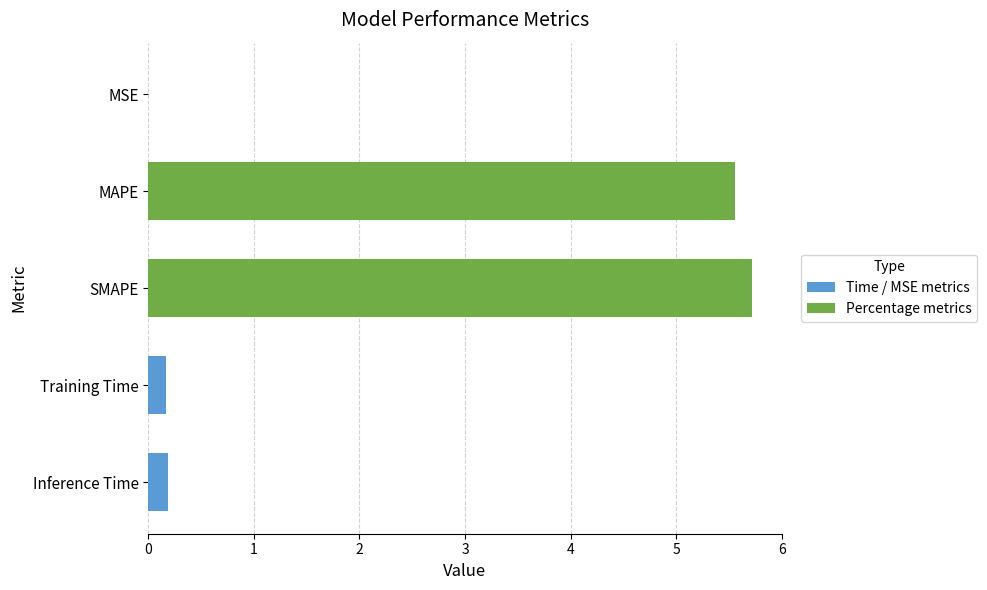

Which label corresponds to the largest value in the chart?

SMAPE